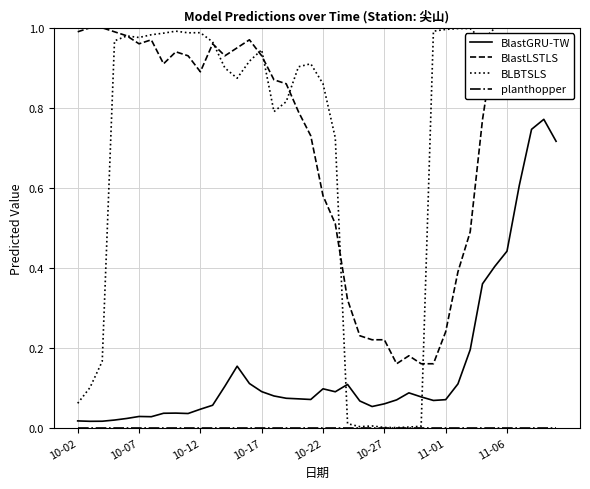

Which series has the largest range (max minus min)?

BLBTSLS